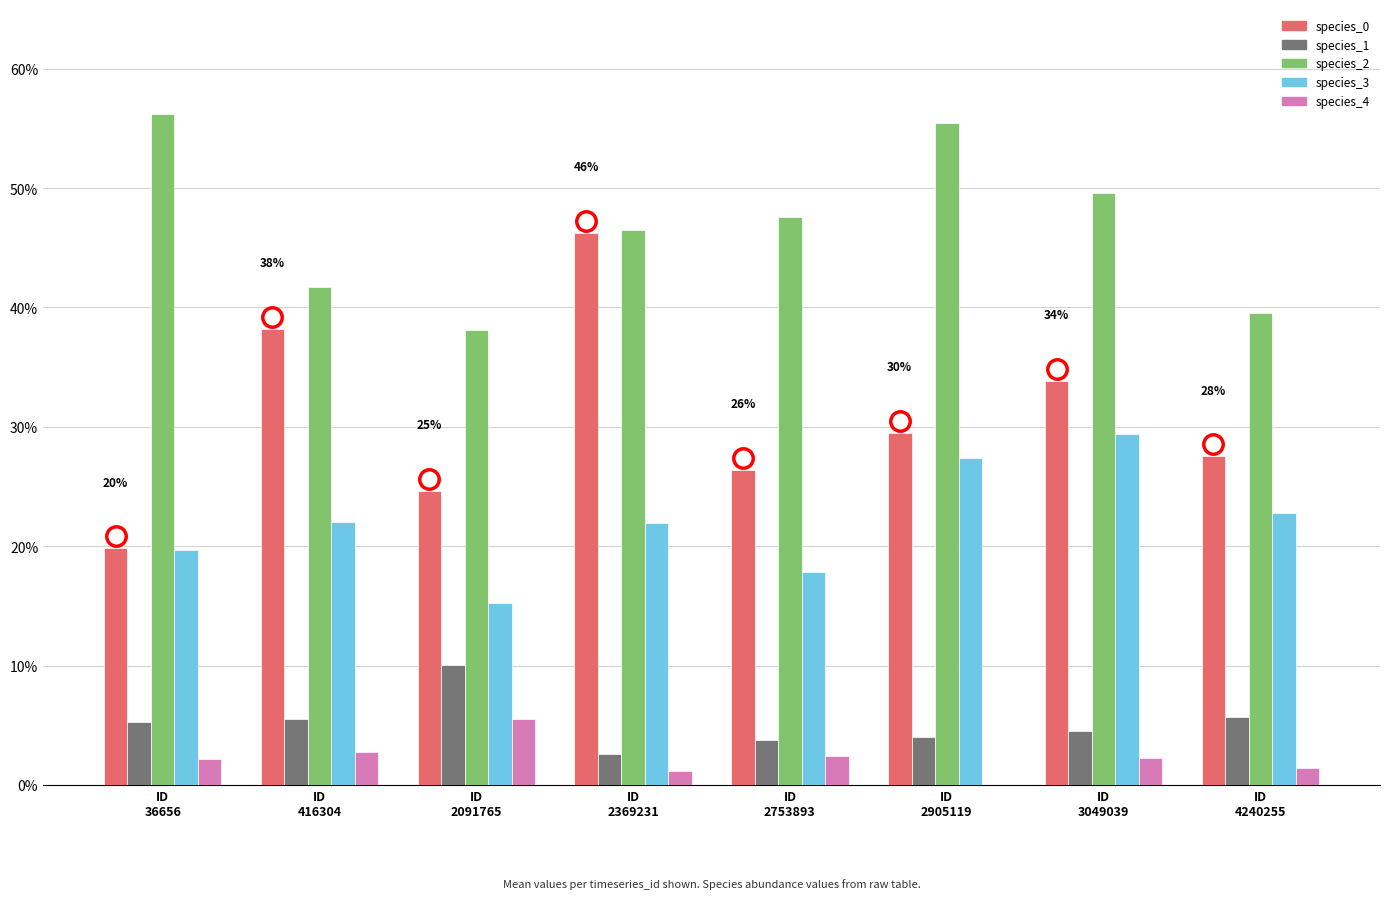

Is the value of species_0 at ID
36656 greater than the value of species_2 at ID
4240255?

No